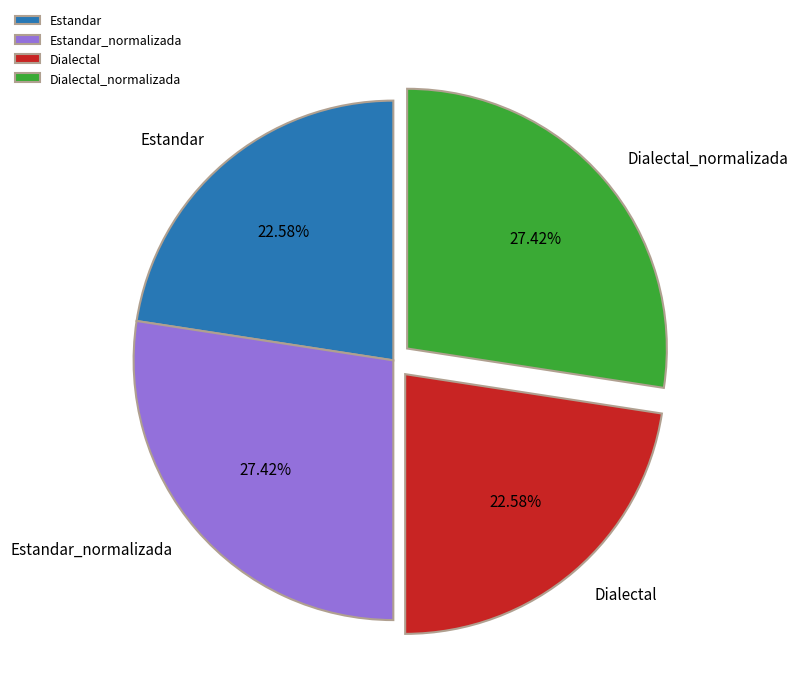

What is the ratio of the value at Dialectal to the value at Estandar_normalizada?

0.8